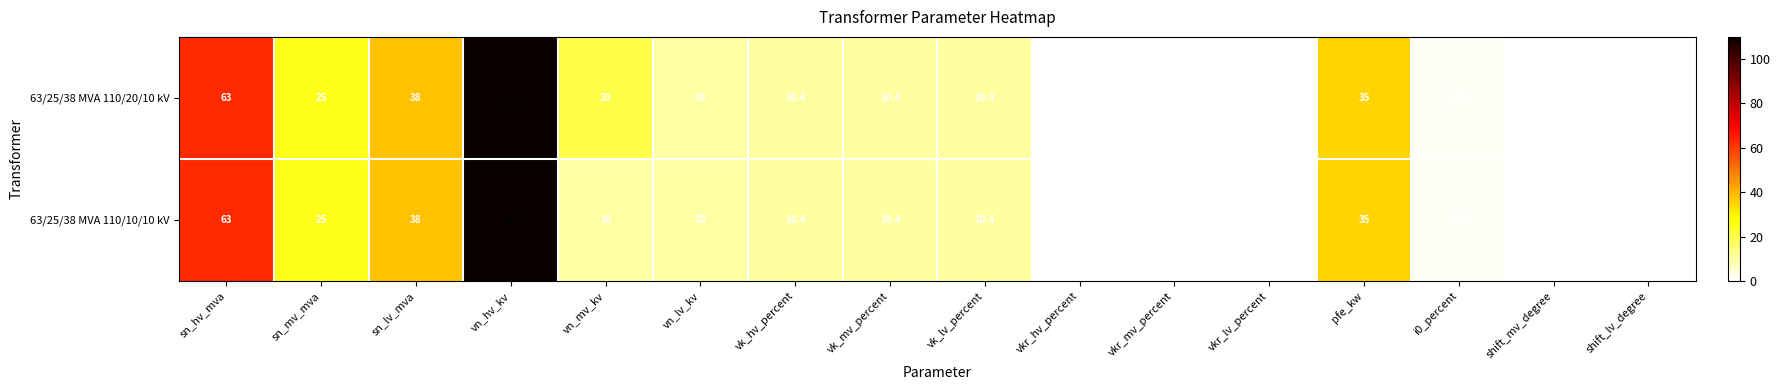

Where does the 63/25/38 MVA 110/10/10 kV series first go above 10?

sn_hv_mva